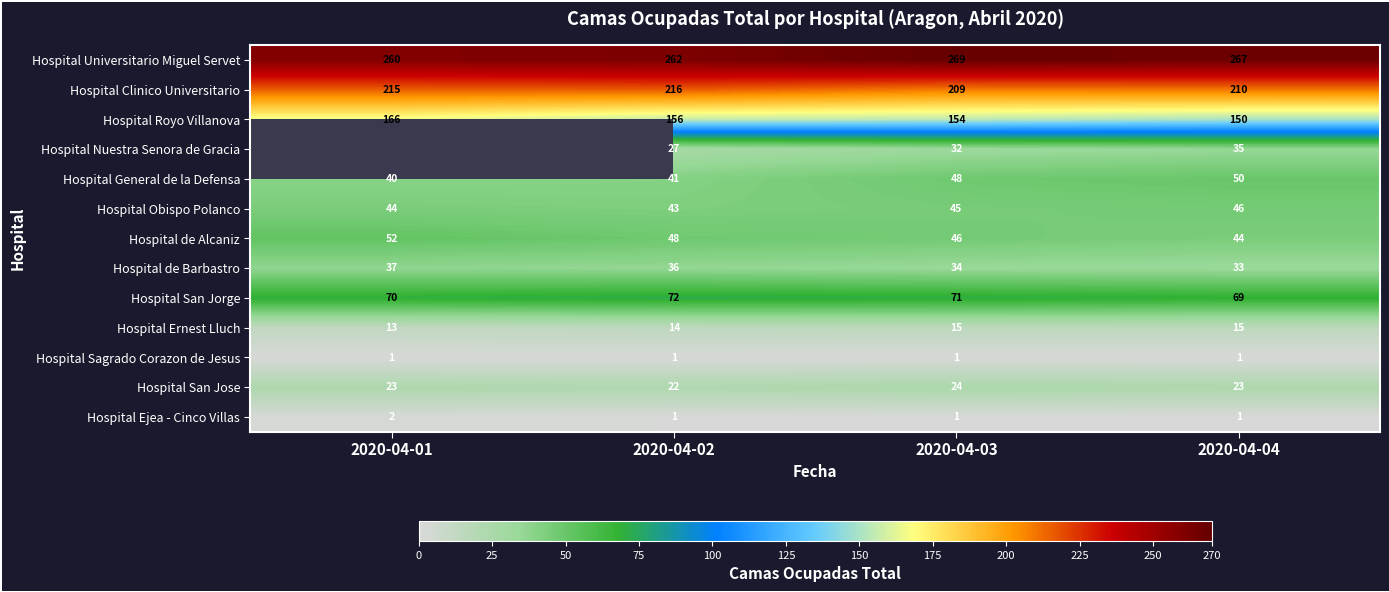

The Hospital de Barbastro series shows 62.2 at 2020-04-02. True or false?

False